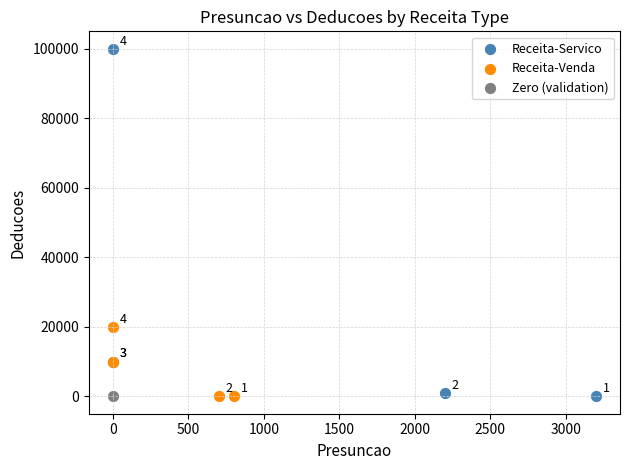

Which series reaches the maximum Y coordinate?

Receita-Servico